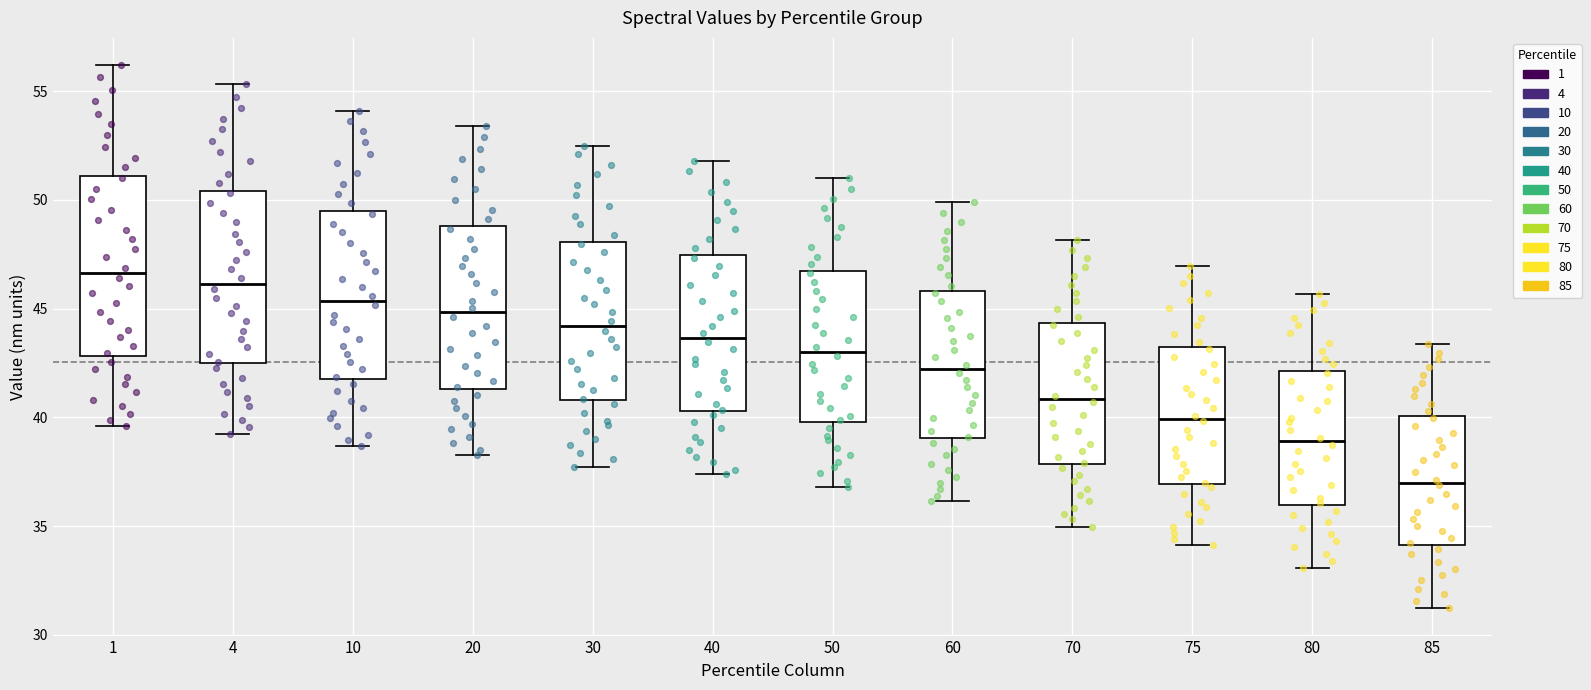

Reading left to right, transcribe this box plot: for each box, give where its median line is, the range the box spans, and where its two whiskers end, as read against the y-axis. The values are not printed on the chart, so give them approximately, as read against the axis.

1: median 46.5, box 43.0 to 51.0, whiskers 39.5 to 56.0
4: median 46.0, box 42.5 to 50.5, whiskers 39.0 to 55.5
10: median 45.5, box 42.0 to 49.5, whiskers 38.5 to 54.0
20: median 45.0, box 41.5 to 49.0, whiskers 38.5 to 53.5
30: median 44.0, box 41.0 to 48.0, whiskers 37.5 to 52.5
40: median 43.5, box 40.5 to 47.5, whiskers 37.5 to 52.0
50: median 43.0, box 40.0 to 46.5, whiskers 37.0 to 51.0
60: median 42.0, box 39.0 to 46.0, whiskers 36.0 to 50.0
70: median 41.0, box 38.0 to 44.5, whiskers 35.0 to 48.0
75: median 40.0, box 37.0 to 43.0, whiskers 34.0 to 47.0
80: median 39.0, box 36.0 to 42.0, whiskers 33.0 to 45.5
85: median 37.0, box 34.0 to 40.0, whiskers 31.0 to 43.5